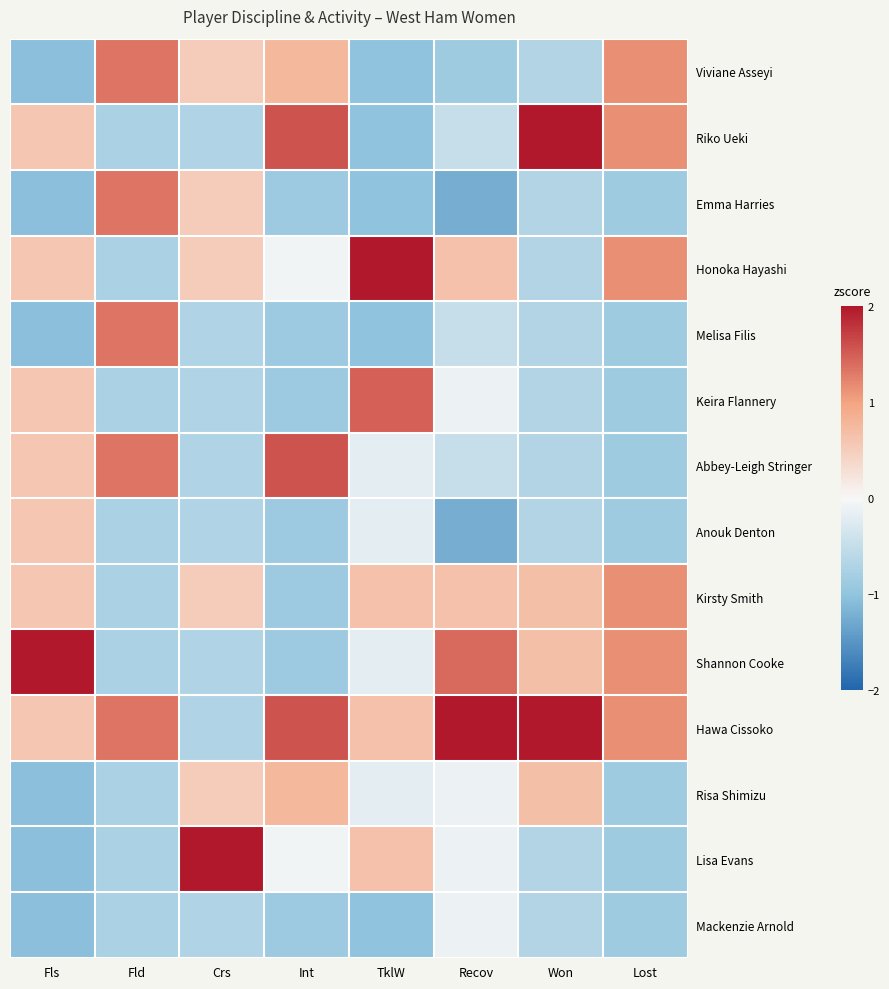

At which category does the chart reach its peak across all series?

Crs